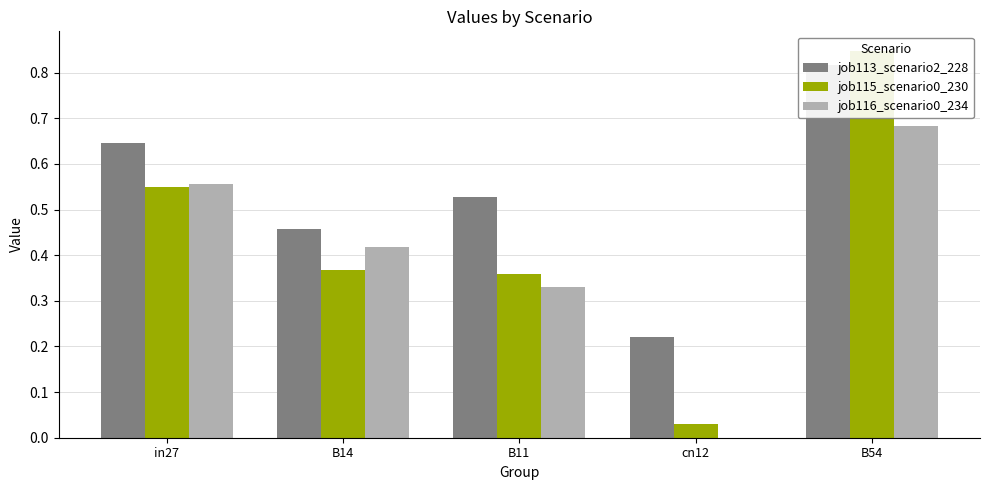

Between B11 and B54, which series saw the biggest shift?

job115_scenario0_230